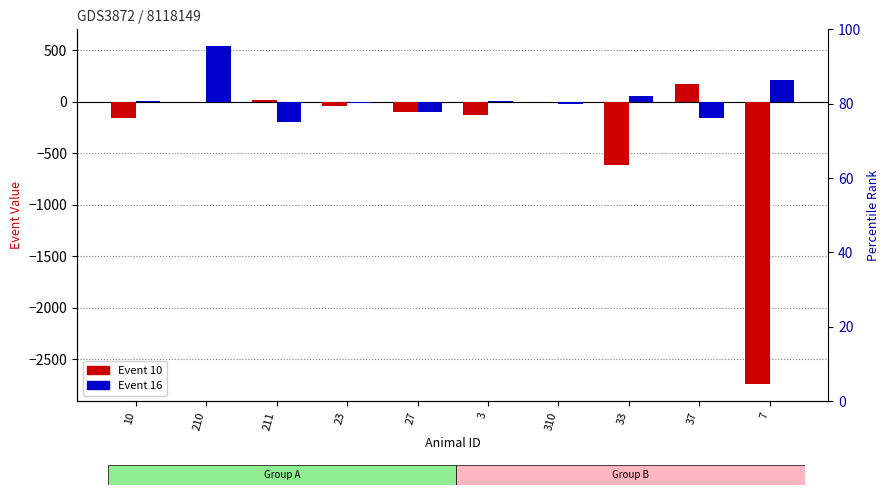

List the series in order of their overall mean, lowest first.

Event 10, Event 16